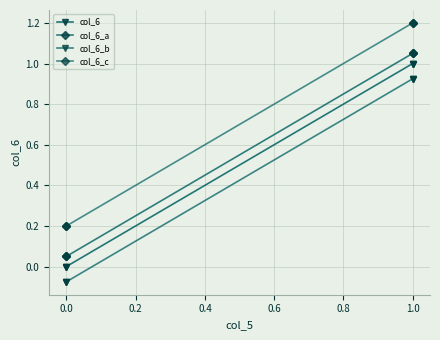

Which series has the largest range (max minus min)?

col_6